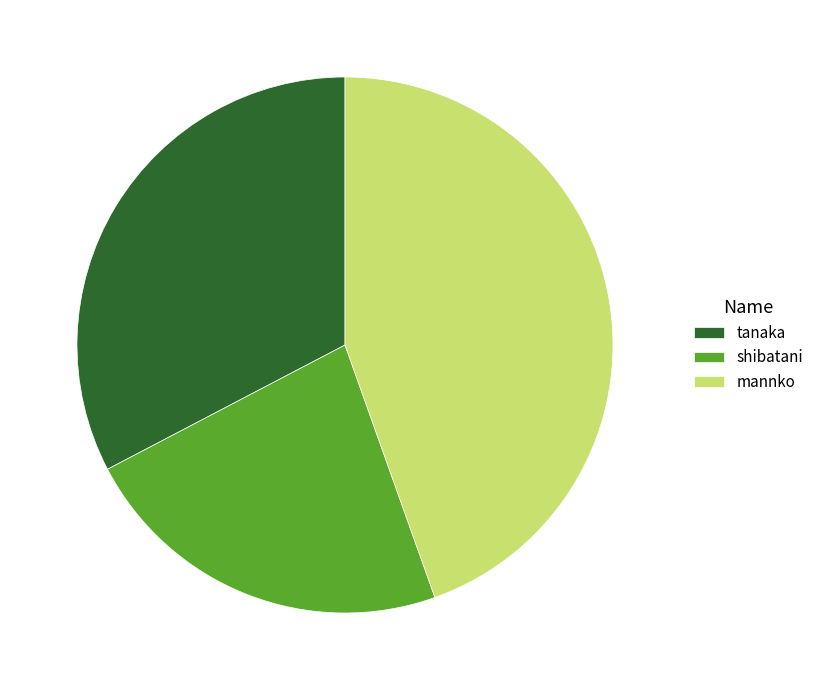

Approximately how many times larger is the value at tanaka compared to shibatani?

1.4